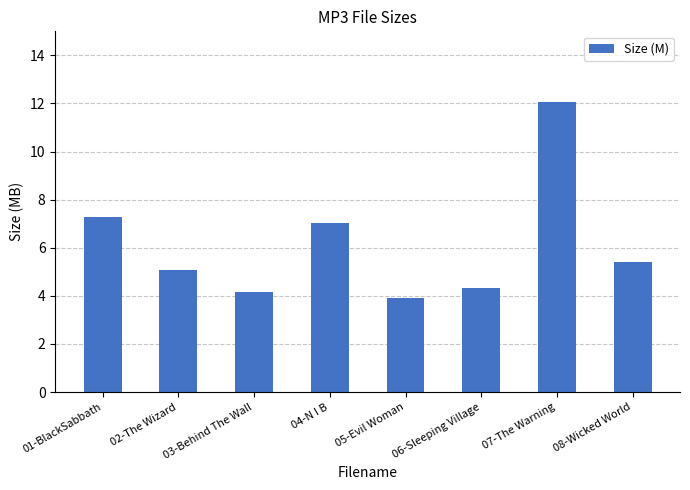

List the labels in order of value, largest first.

07-The Warning, 01-BlackSabbath, 04-N I B, 08-Wicked World, 02-The Wizard, 06-Sleeping Village, 03-Behind The Wall, 05-Evil Woman